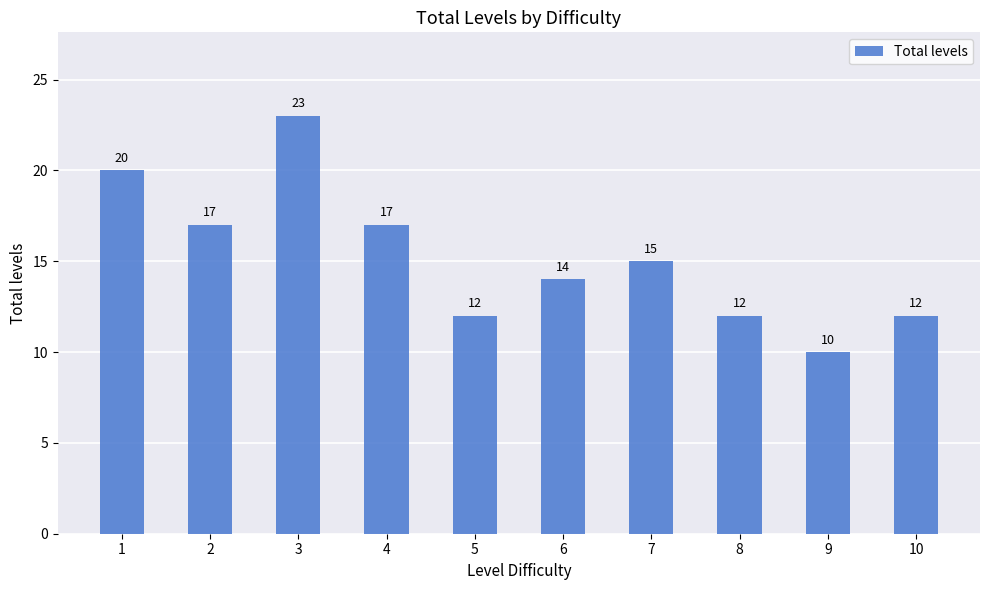

Which has a higher value, 3 or 5?

3